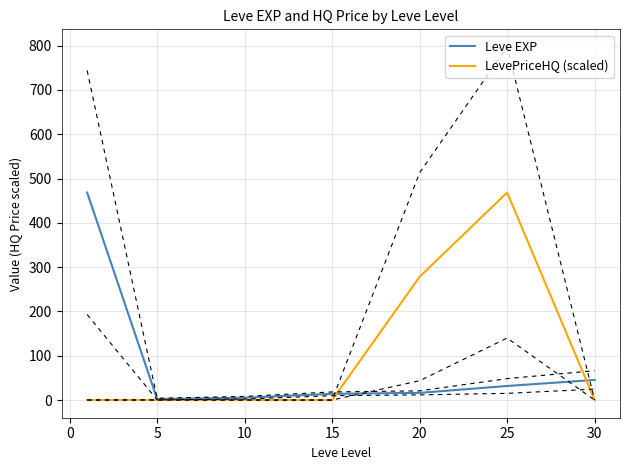

True or false: LevePriceHQ (scaled) has a value of 278.4 at 20.

True